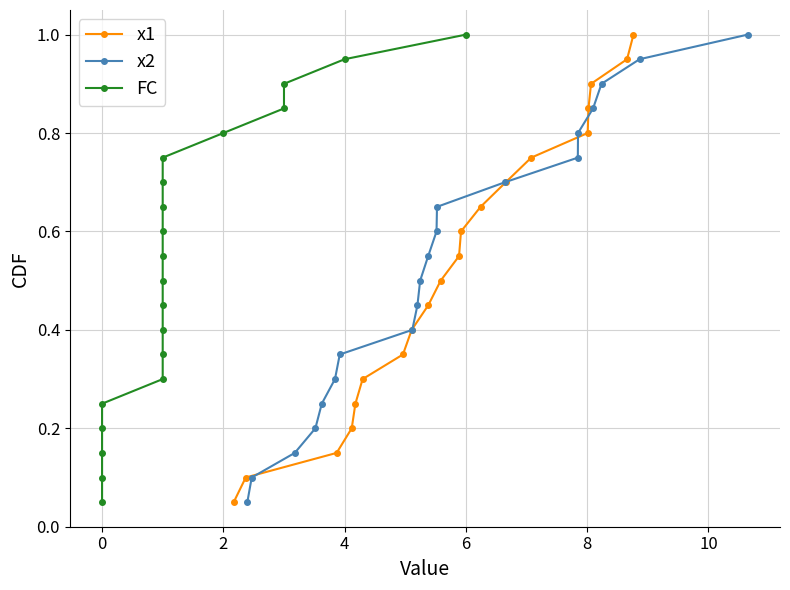

What is the highest value of the x1 series?

1.0